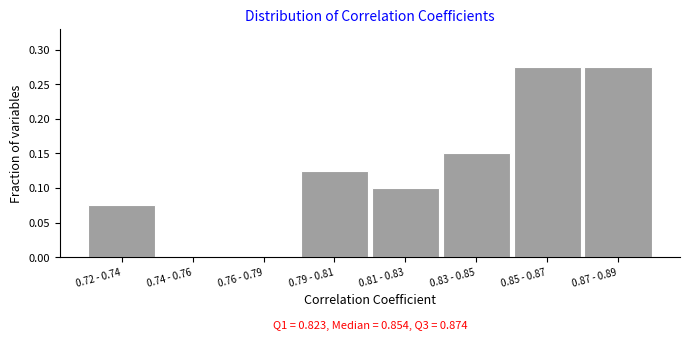

Which has a higher value, 0.72 - 0.74 or 0.74 - 0.76?

0.72 - 0.74